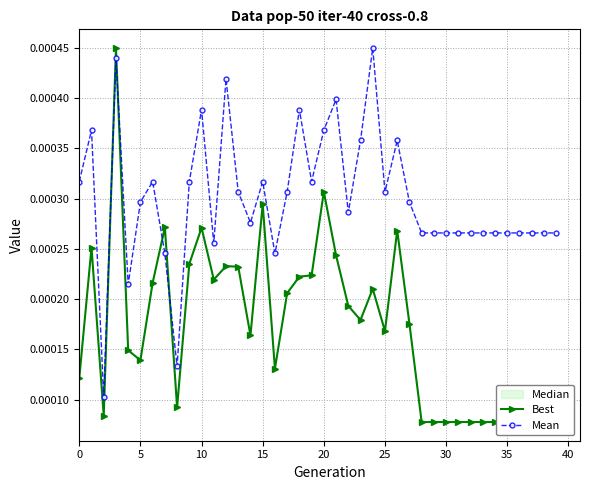

Which series ends up on top after the final intersection of Mean and Best?

Mean